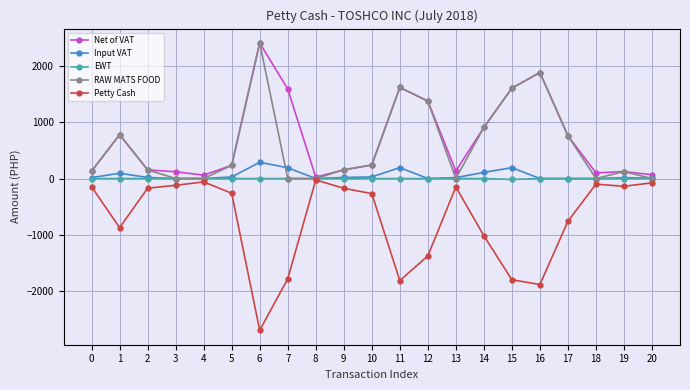

At which category does Petty Cash reach its first local valley?

1